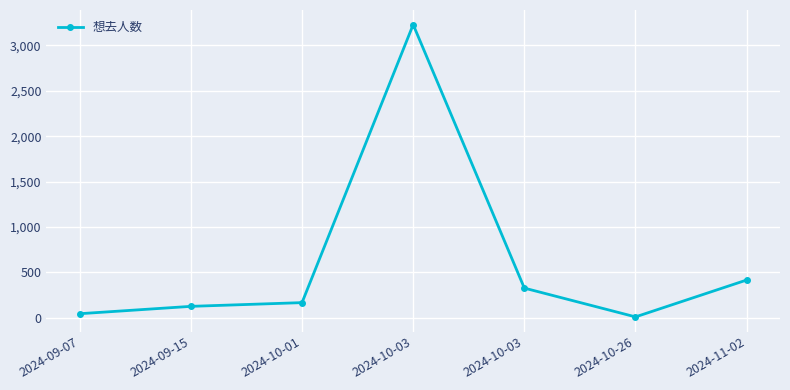

Which category has the lowest value across all series?

2024-10-26